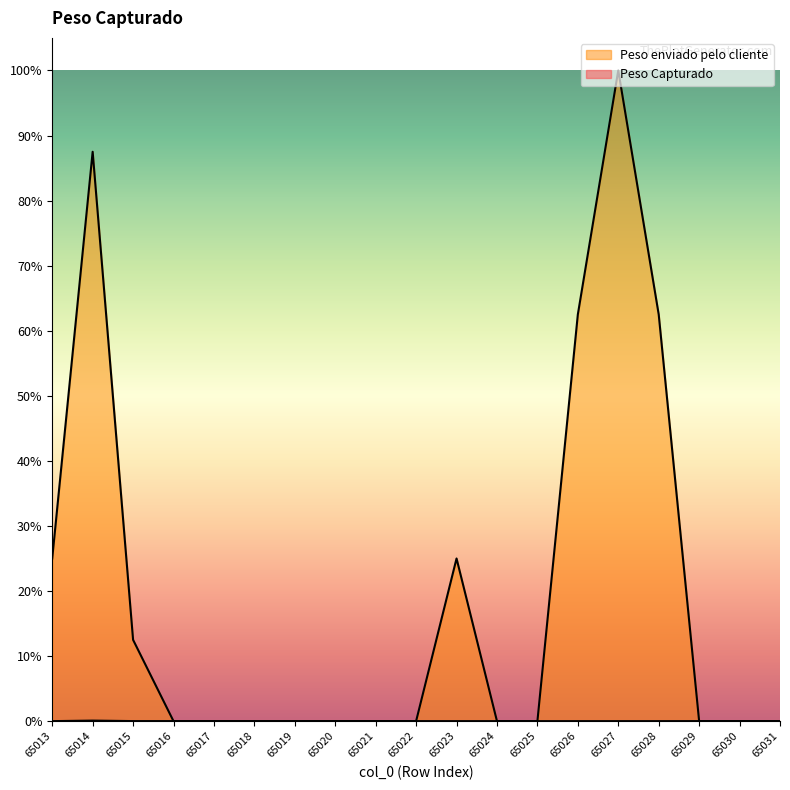

At which label does Peso Capturado reach its peak?

65014